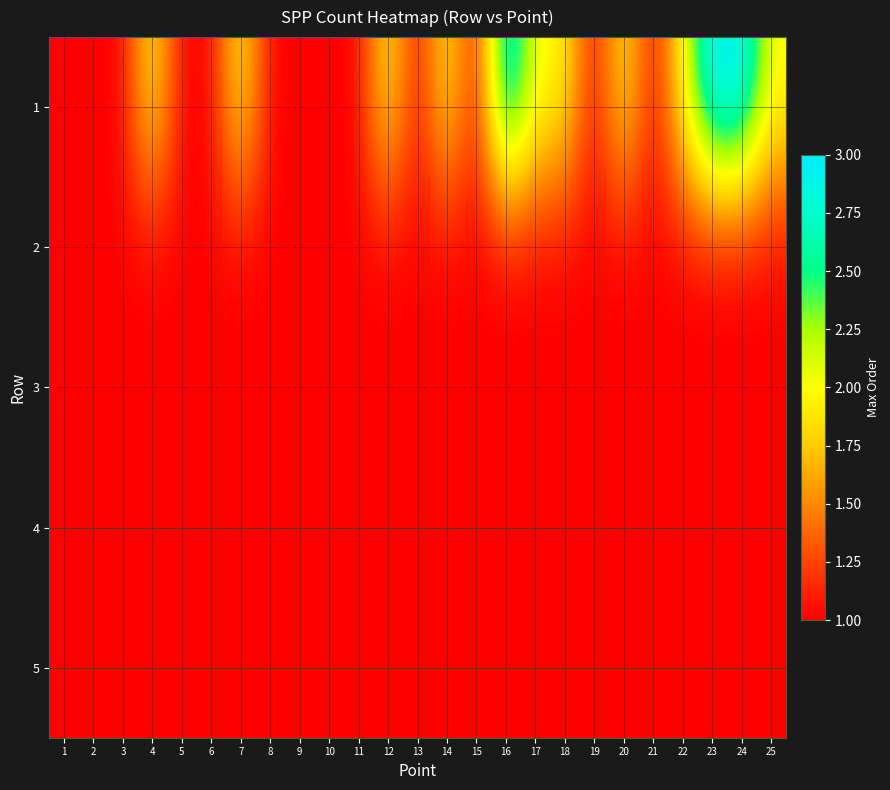

Which series has the largest total across all categories?

1